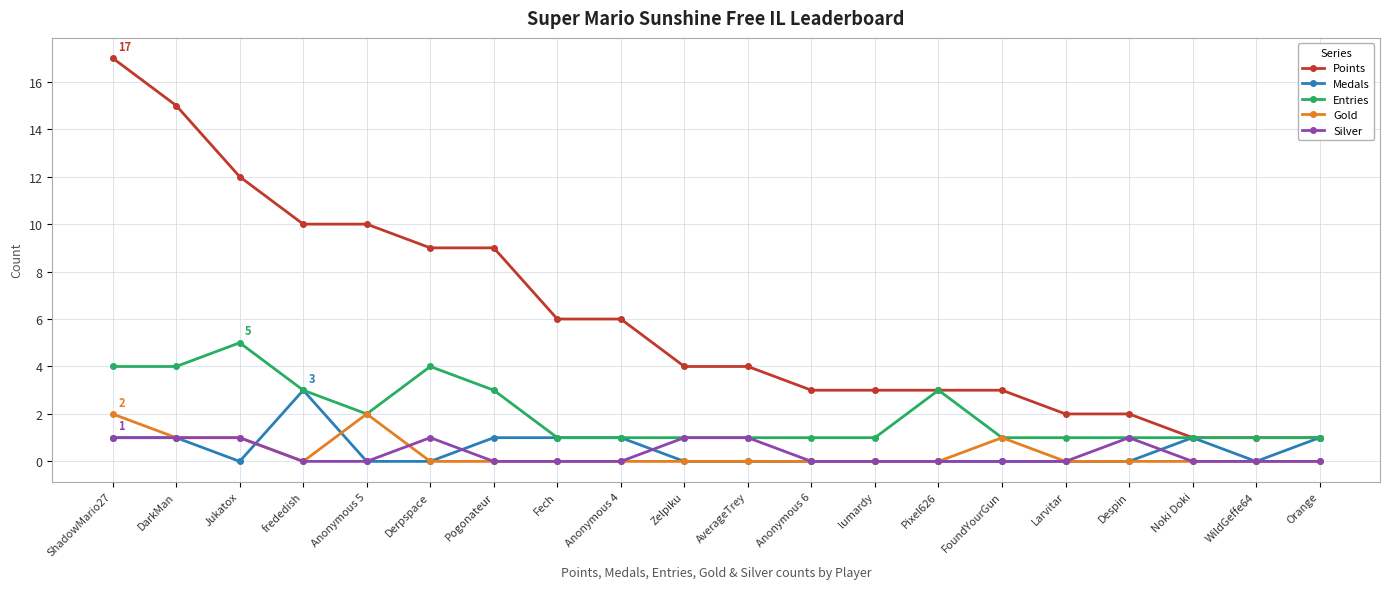

What is the label of the 10th point from the right?

AverageTrey